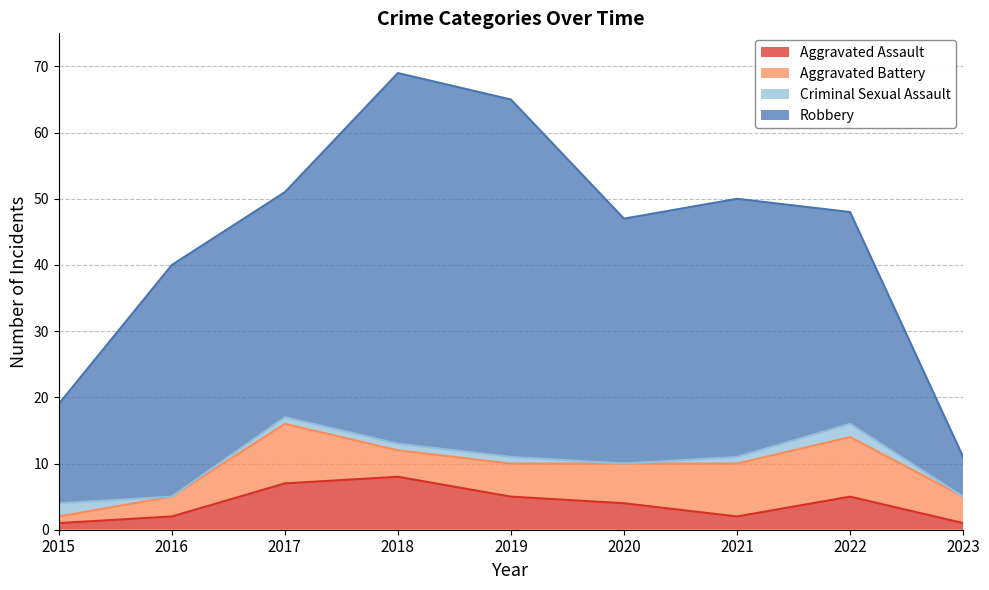

True or false: Robbery has more than 0 points higher than both neighbors.

True